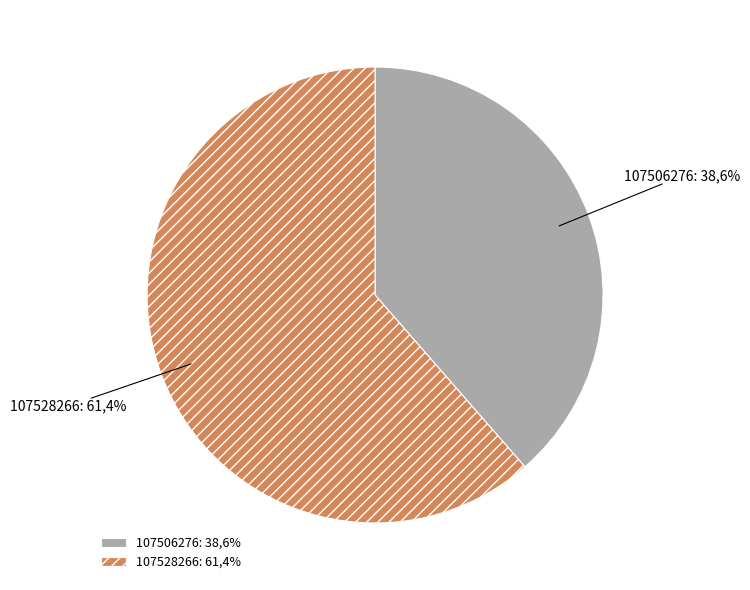

To the nearest percent, what is the difference between the largest and smallest slice percentages?

23%